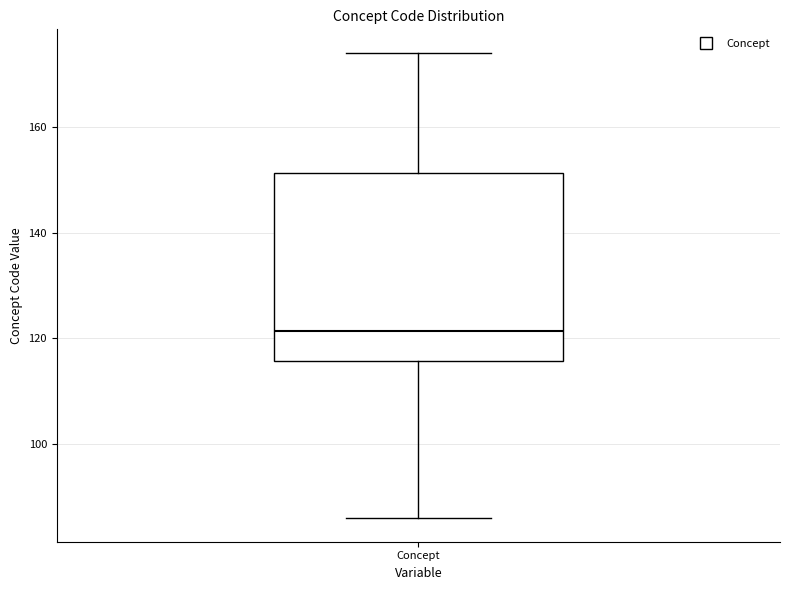

Where does the upper whisker of the box for Concept end on the y-axis? The values are not printed on the chart, so give them approximately, as read against the axis.

174